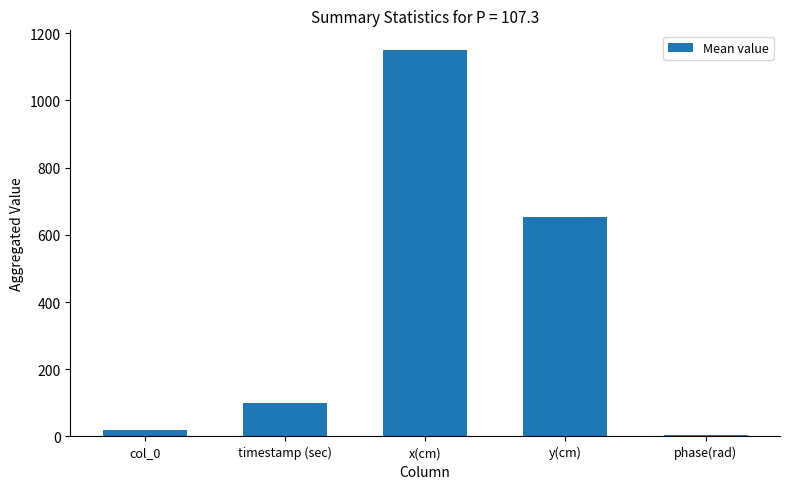

The chart shows a value of 654.5 at y(cm). True or false?

True